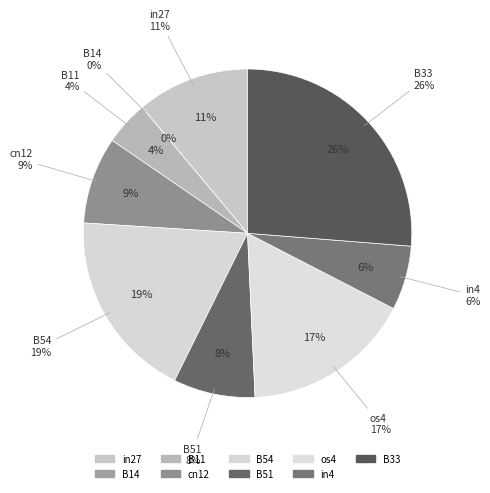

To the nearest percent, what is the difference between the largest and smallest slice percentages?

26%